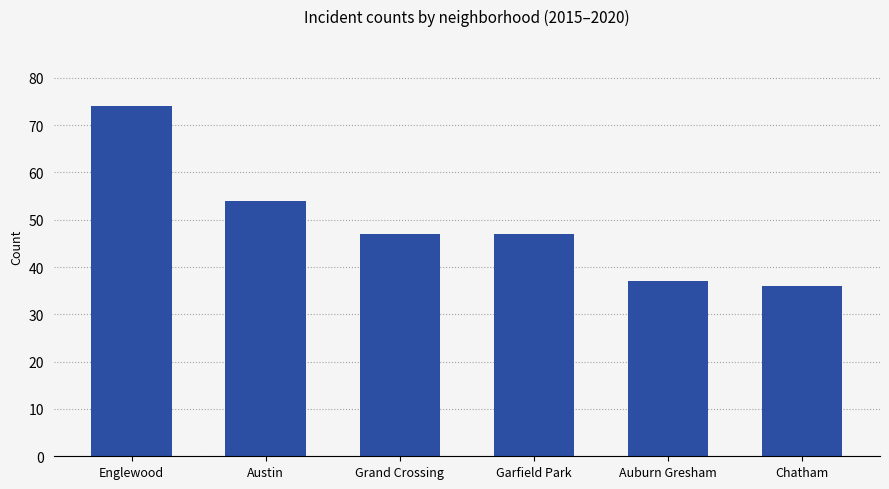

The chart shows a value of 23 at Grand Crossing. True or false?

False